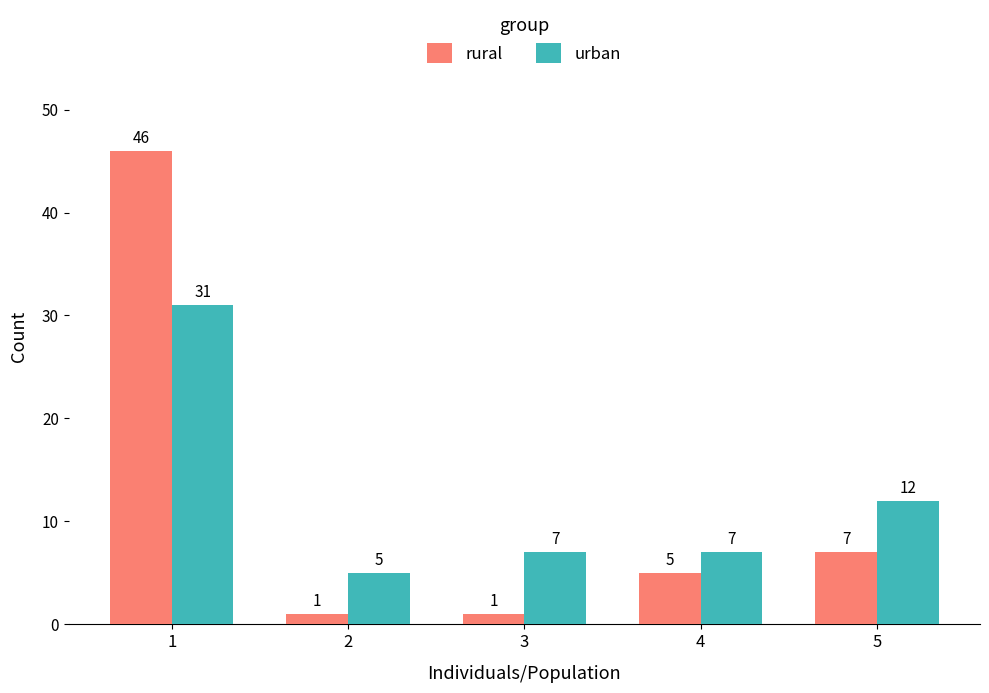

At which label does rural first exceed 5?

1